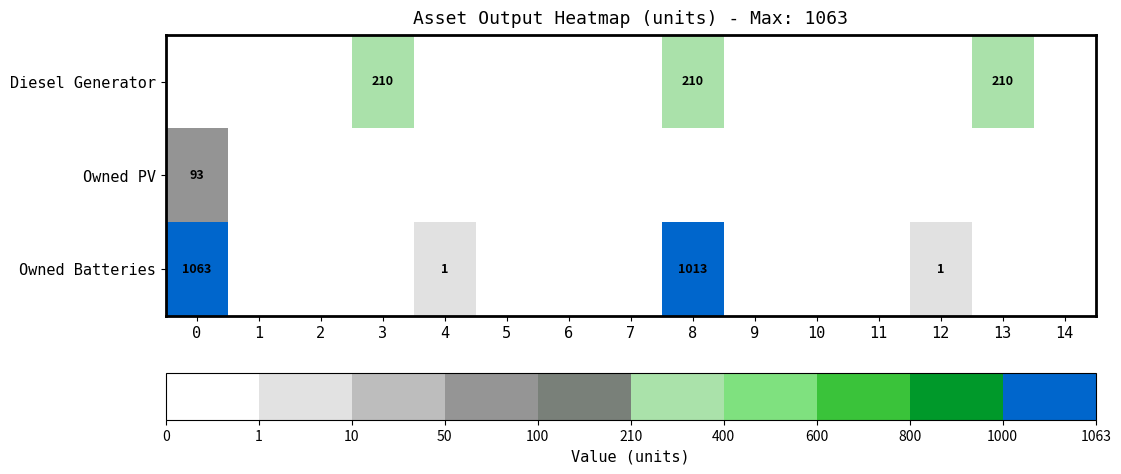

The value of Owned PV at 0 is 93. True or false?

True